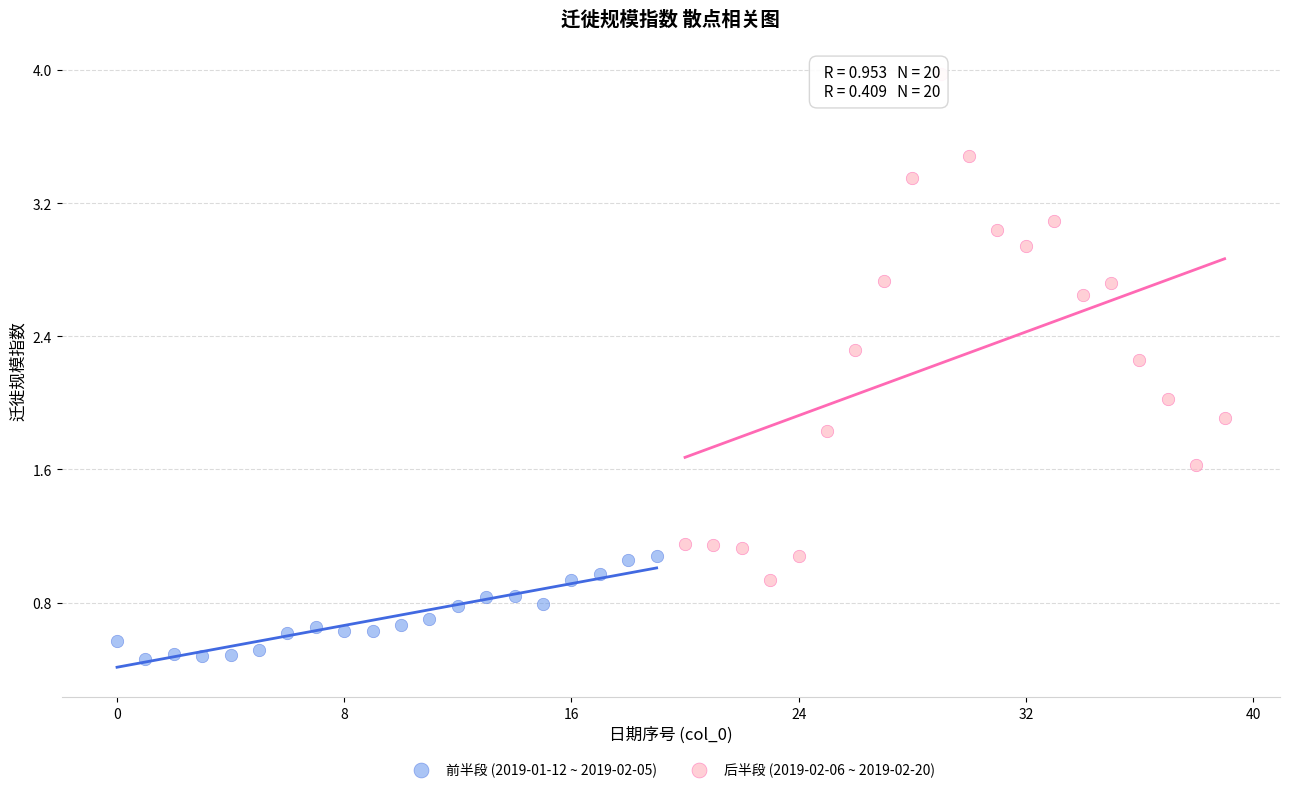

Which series has the widest spread of Y values?

后半段 (2019-02-06 ~ 2019-02-20)